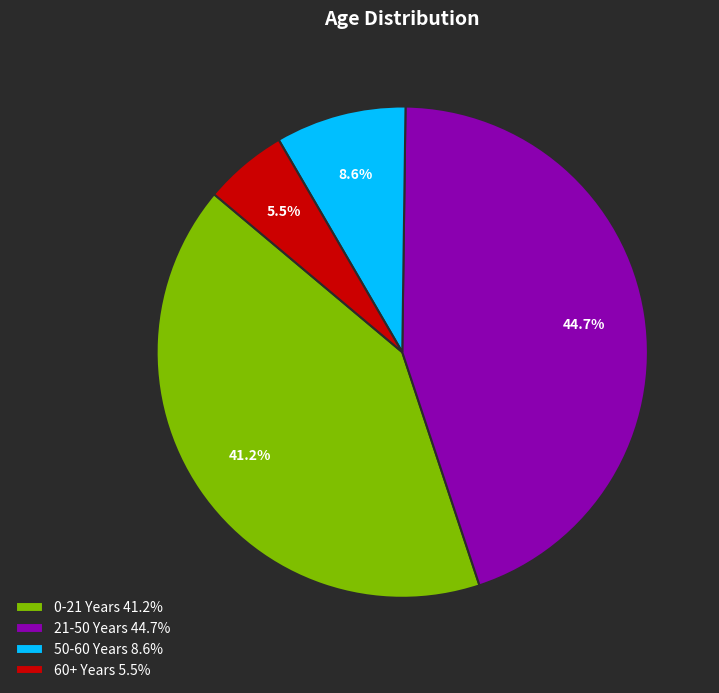

What is the total percentage of 21-50 Years 44.7% and 50-60 Years 8.6%?

53.3%